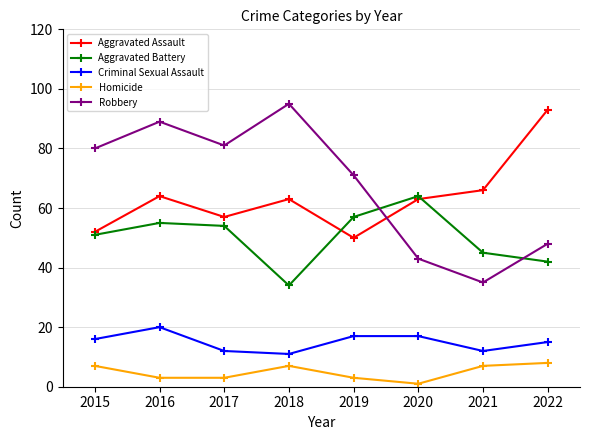

Reading left to right, list all the values displayed in this chart.

Aggravated Assault: 52	64	57	63	50	63	66	93
Aggravated Battery: 51	55	54	34	57	64	45	42
Criminal Sexual Assault: 16	20	12	11	17	17	12	15
Homicide: 7	3	3	7	3	1	7	8
Robbery: 80	89	81	95	71	43	35	48